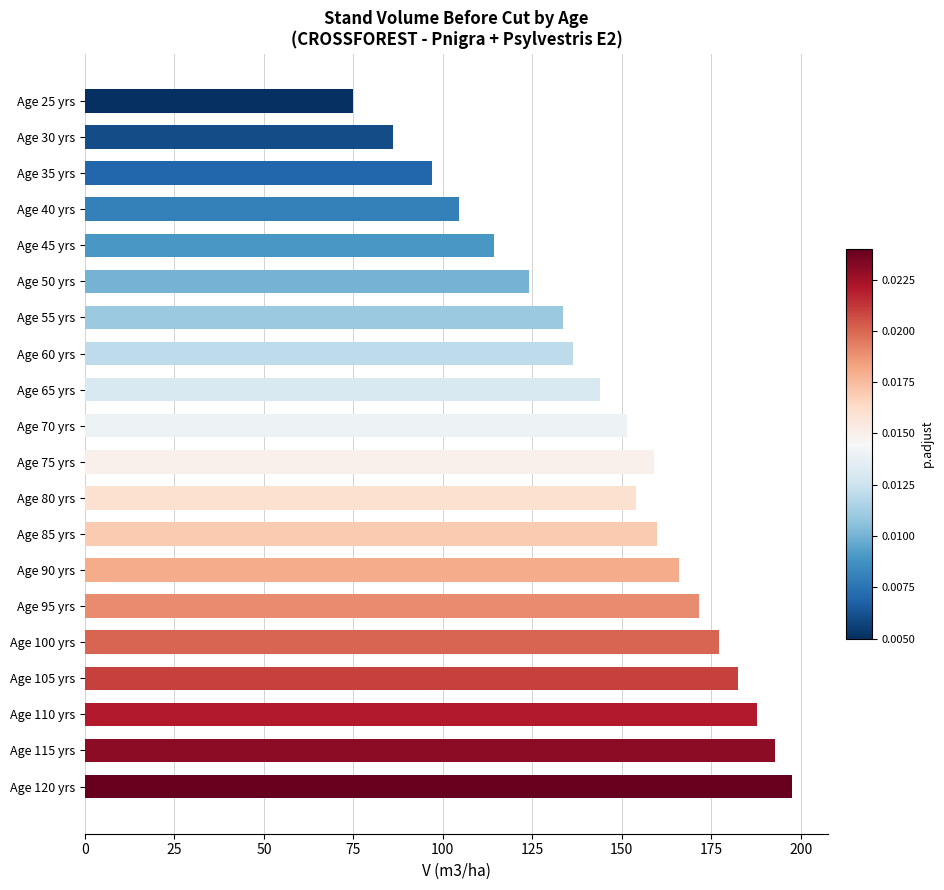

What is the difference between the maximum and second lowest values?

111.8